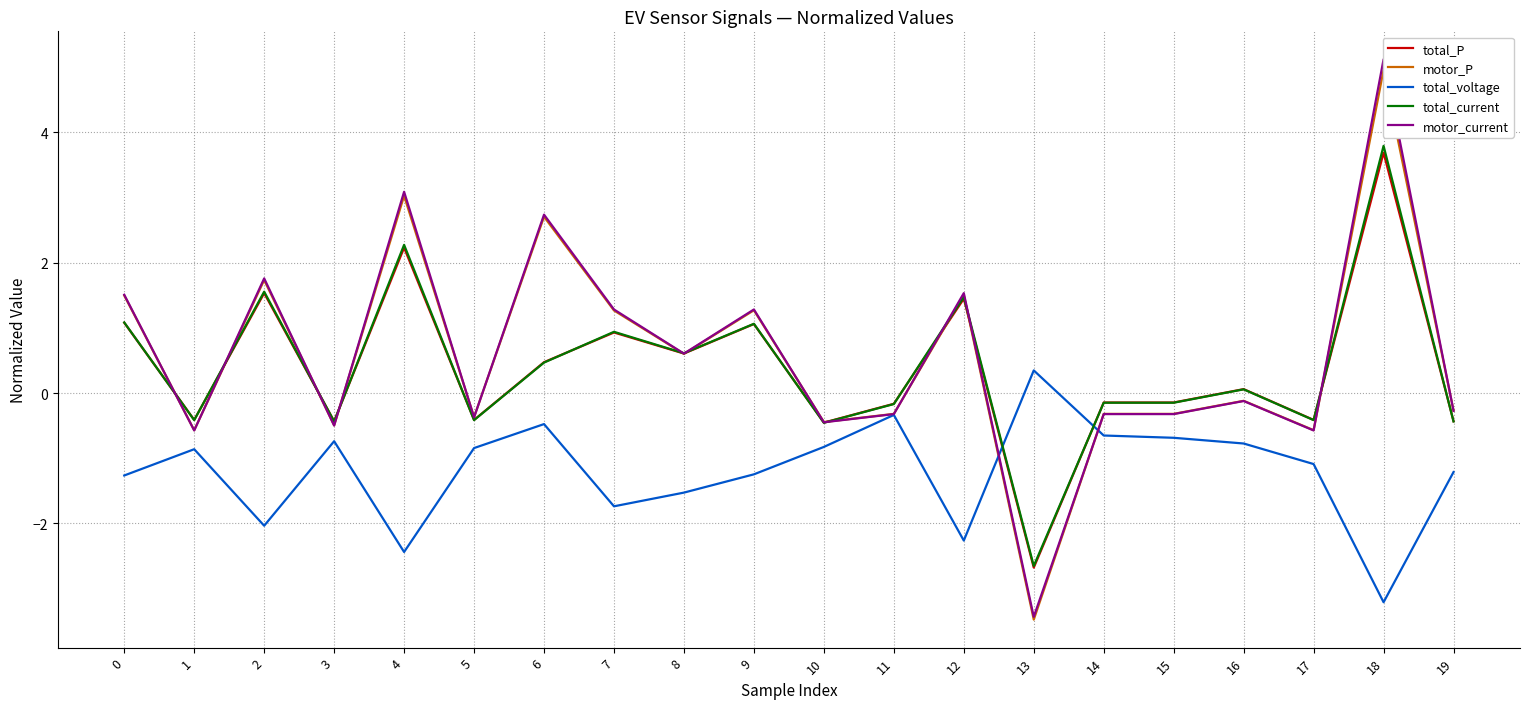

What is the highest value of the motor_current series?

5.1